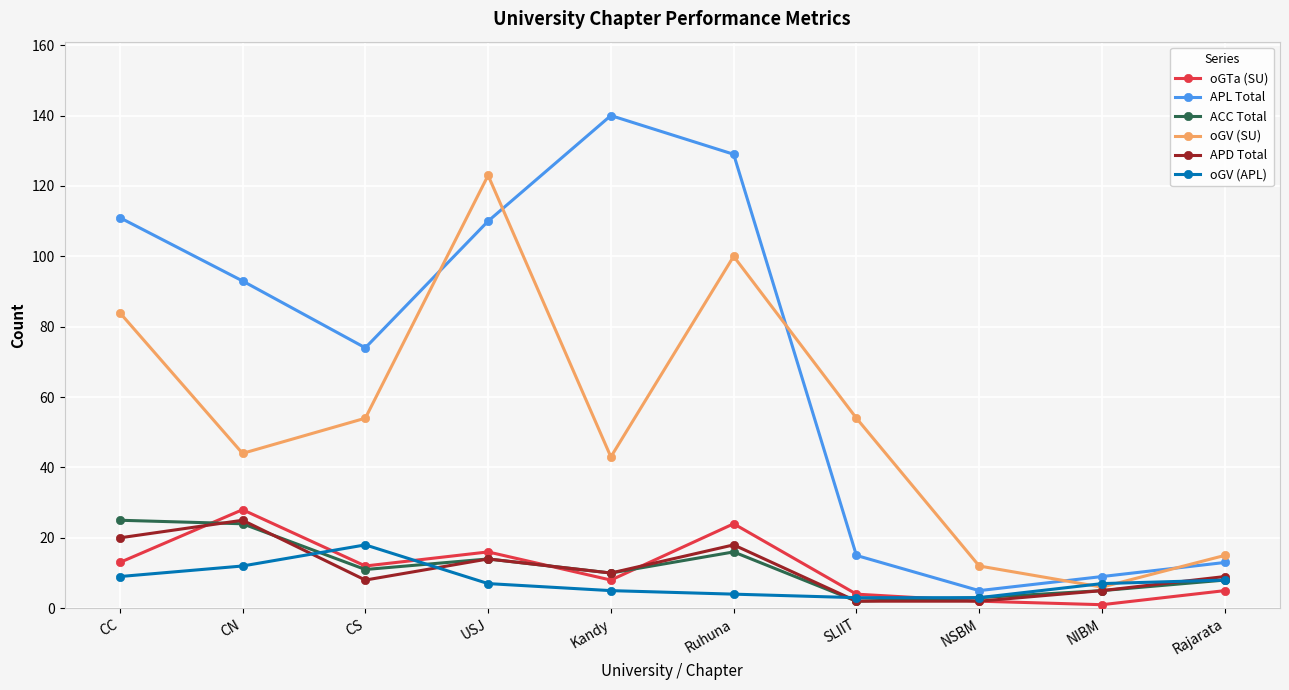

What is the approximate value of APL Total at USJ?

110